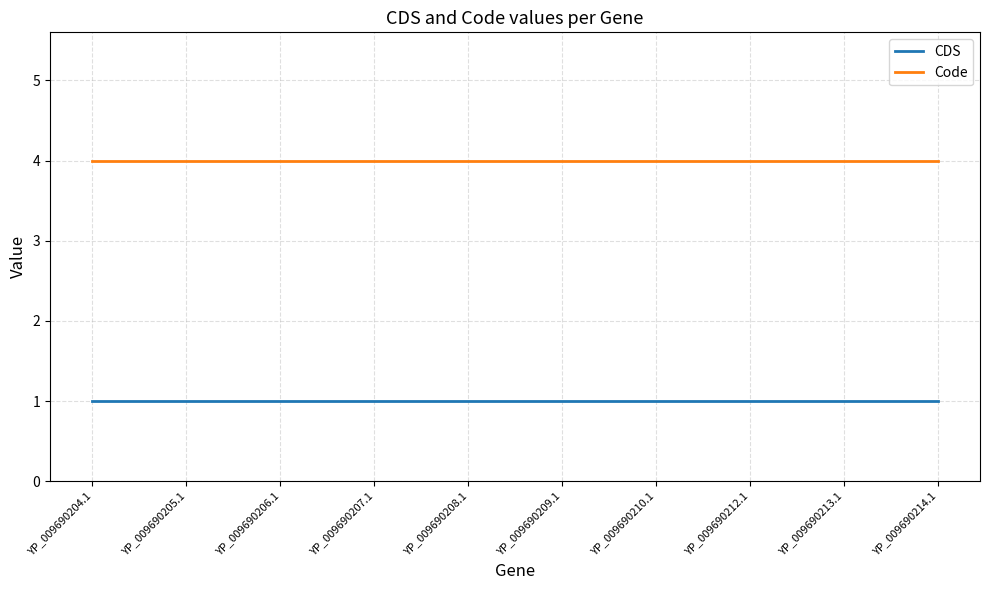

What is the average value of the Code series?

4